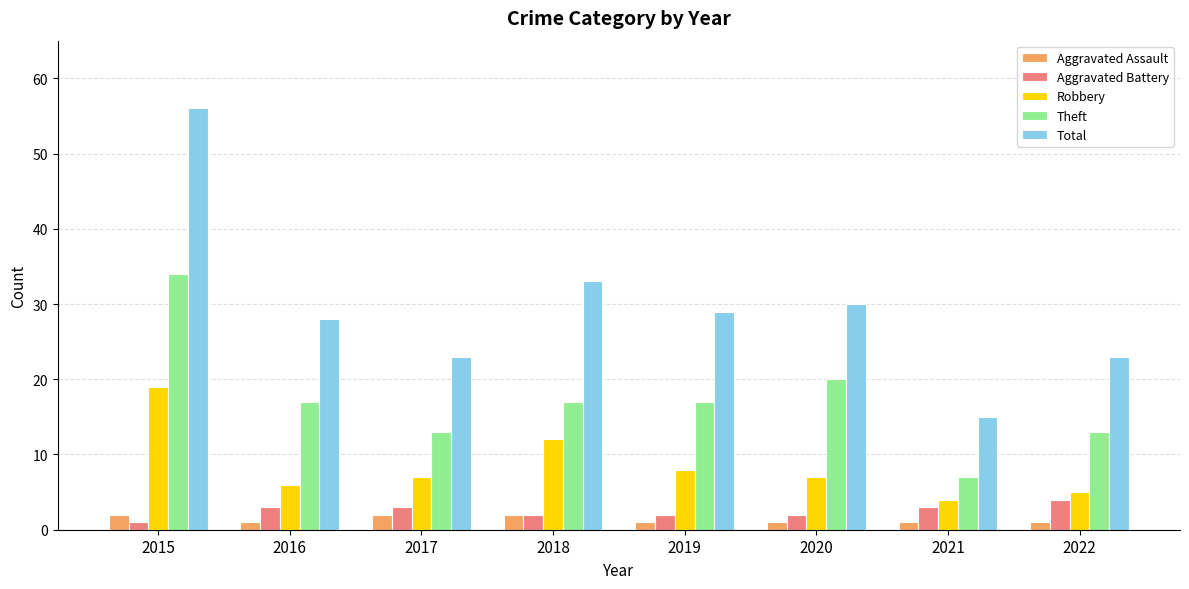

At which label does Total reach its peak?

2015